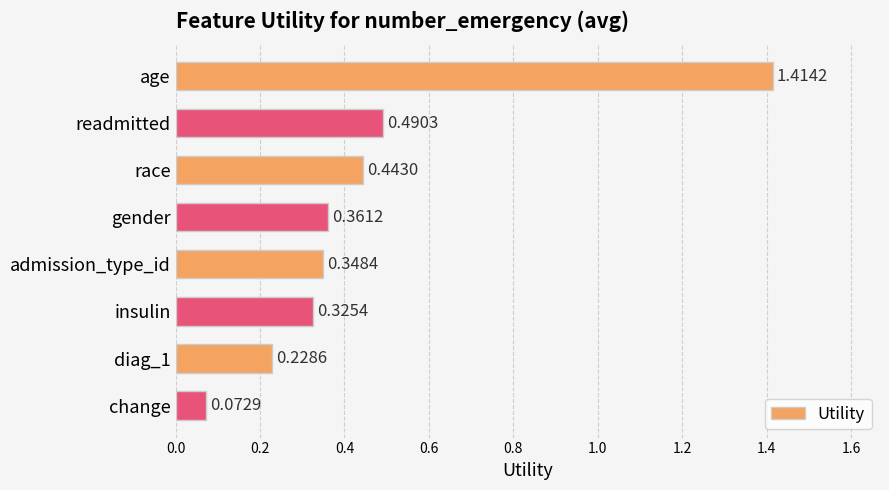

What is the difference between the maximum and minimum values?

1.3